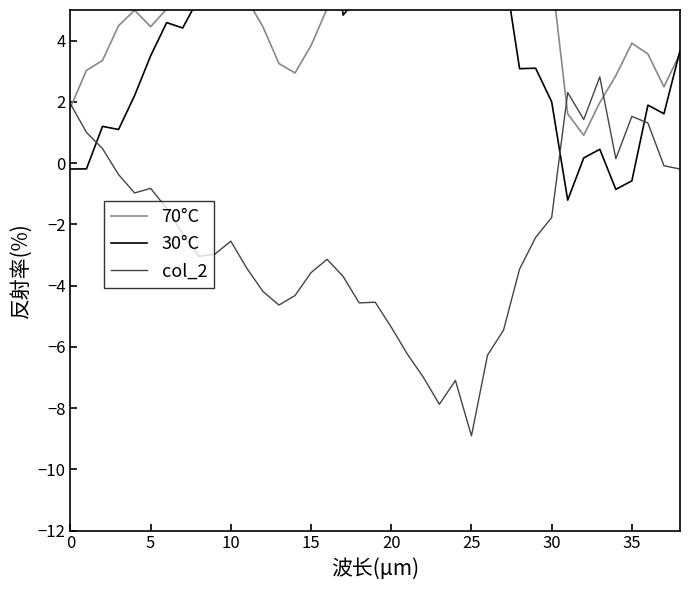

The value of 70°C at 19 is 6.8. True or false?

False